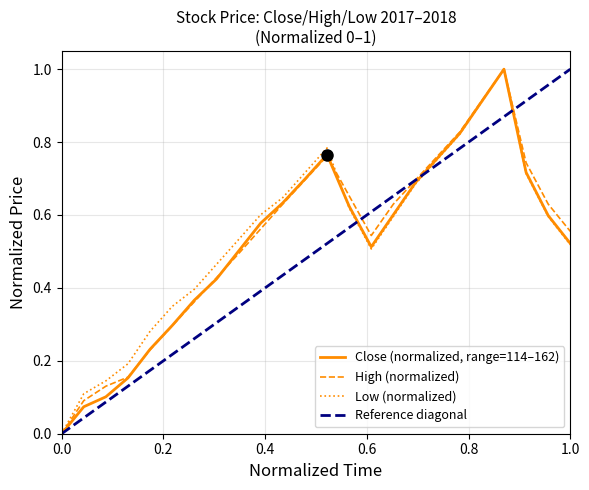

What is the maximum value for Close (normalized, range=114–162)?

1.0